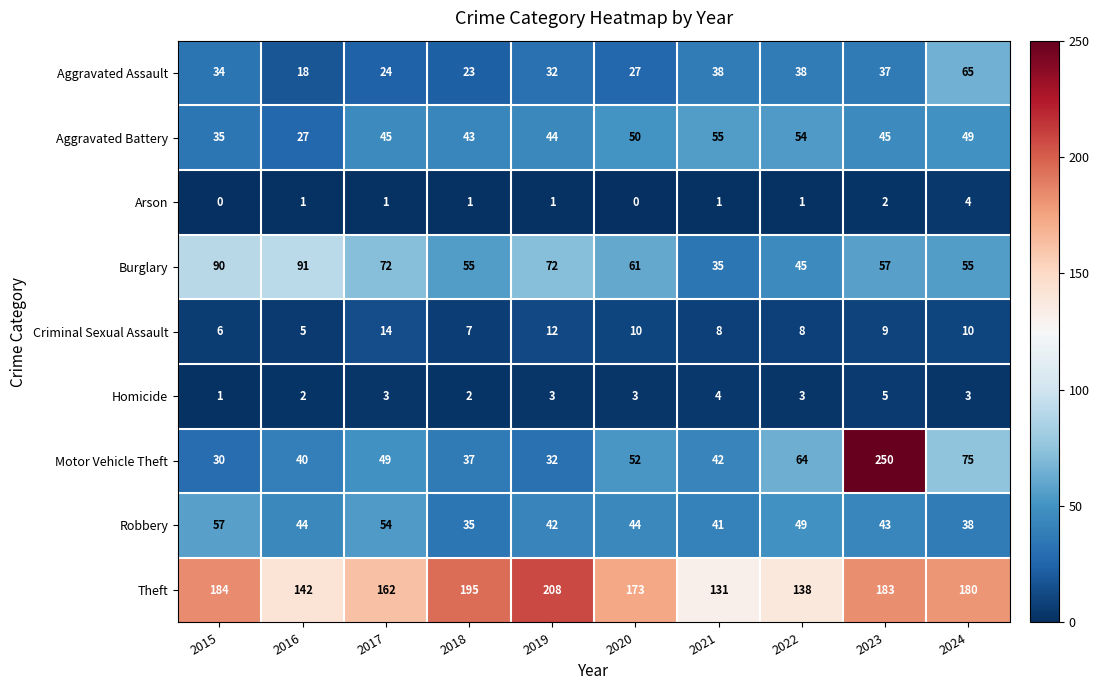

The value of Arson at 2023 is 2. True or false?

True